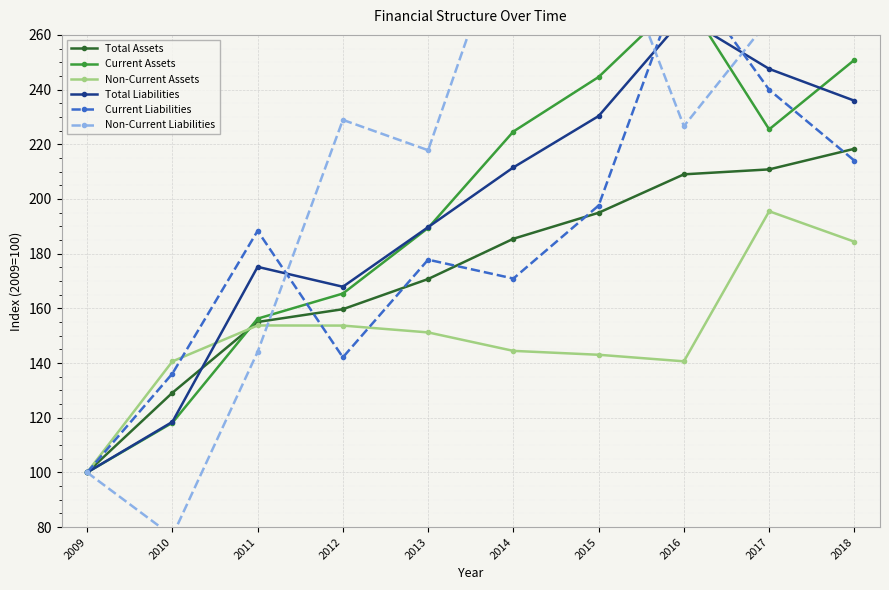

What is the difference between the maximum and minimum values in the Non-Current Assets series?

95.5